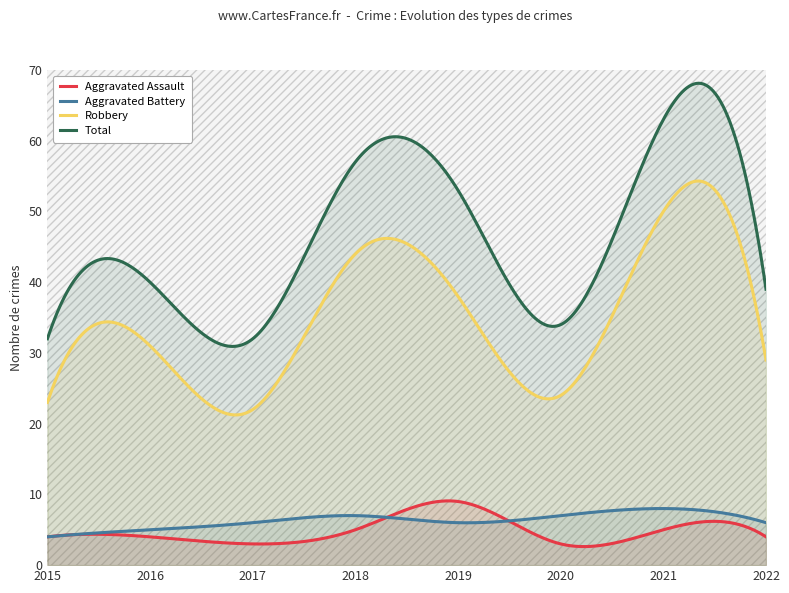

What is the value of the Aggravated Battery point at the 7th from the left?

8